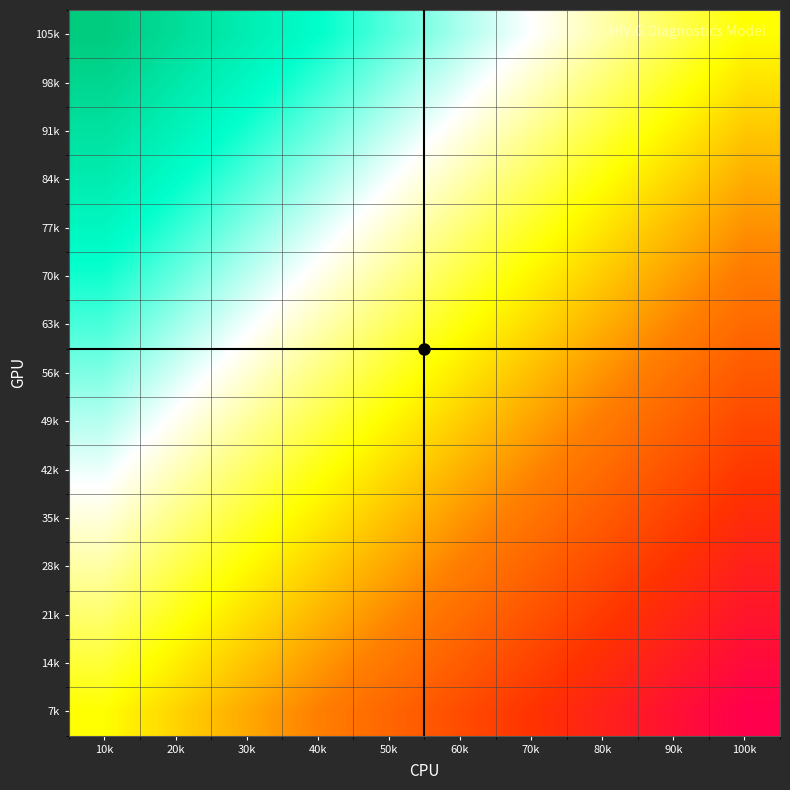

Which label corresponds to the smallest value in the chart?

100k